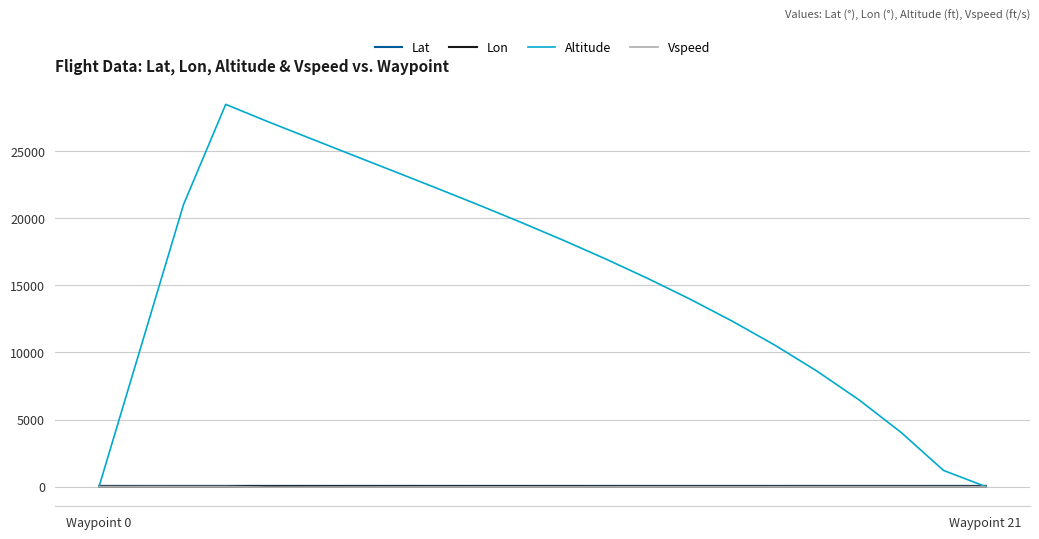

Which series has the widest spread of values?

Altitude